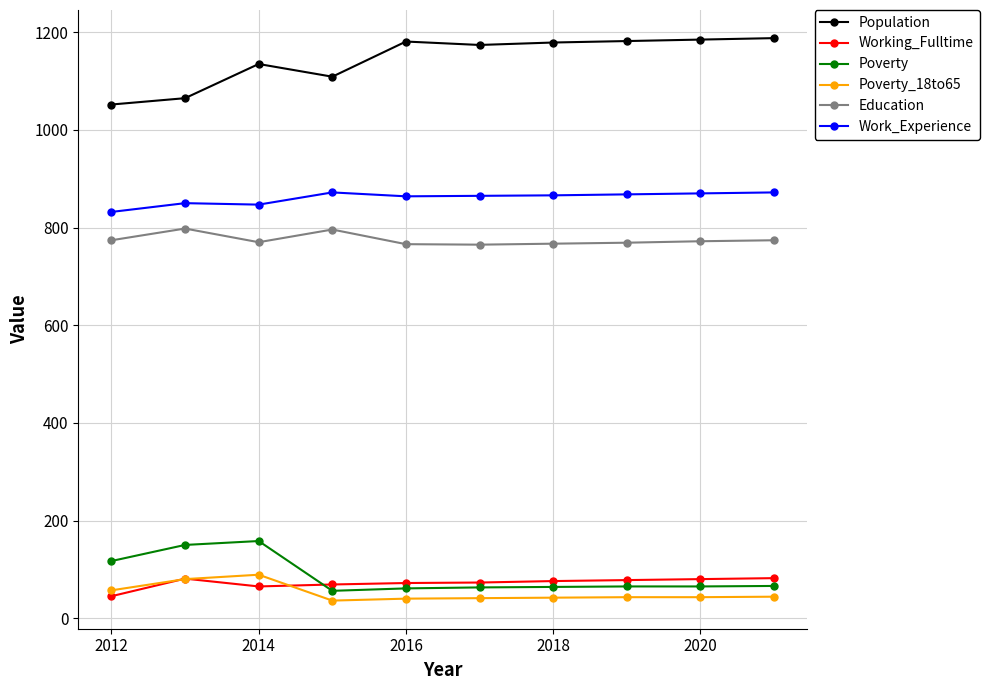

At how many categories does at least one series exceed 111?

10